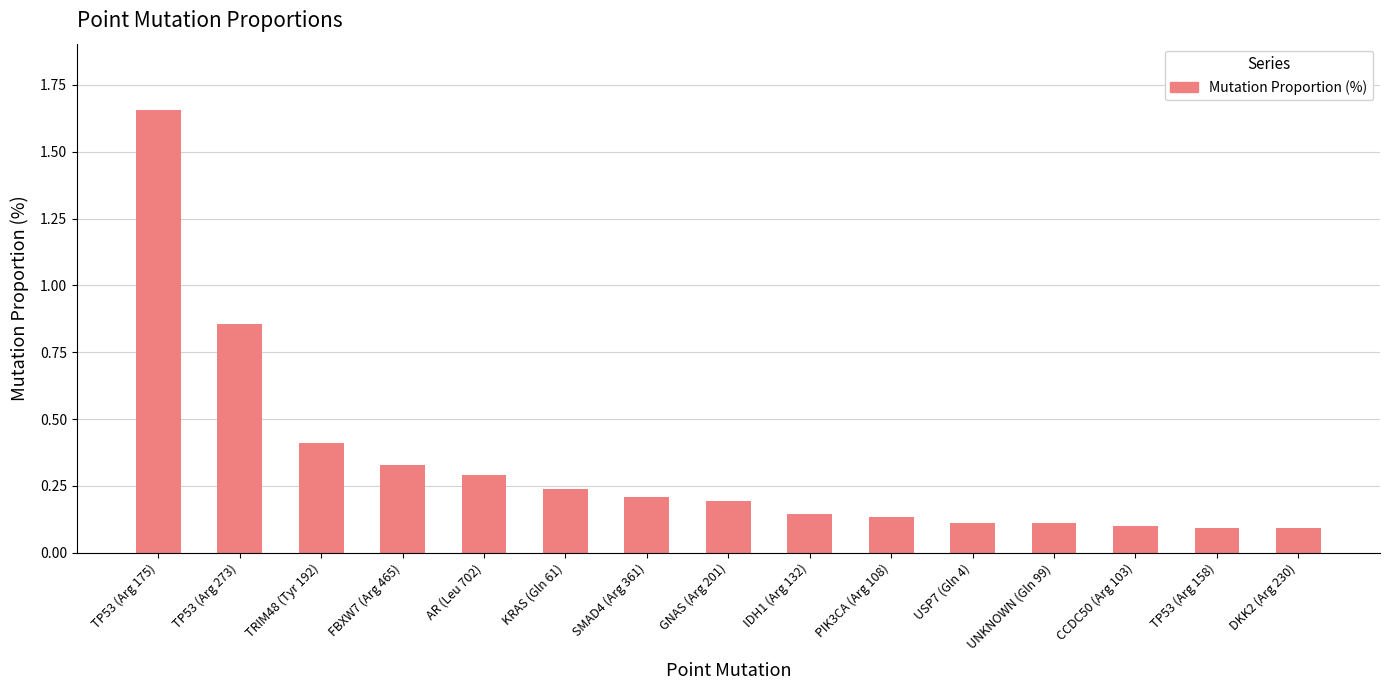

What is the label of the 1st bar from the left?

TP53 (Arg 175)